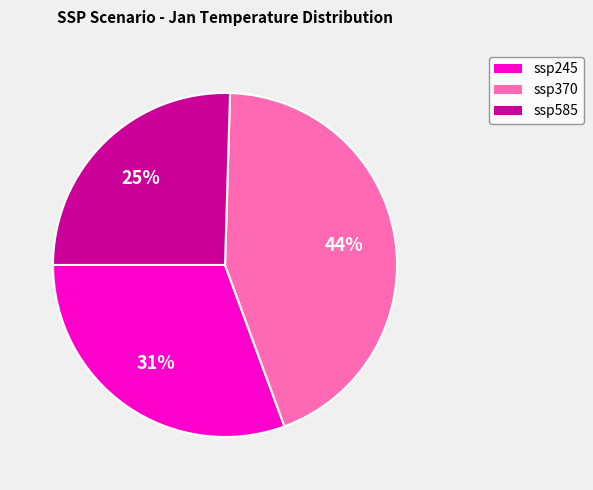

Which has a higher value, ssp245 or ssp370?

ssp370